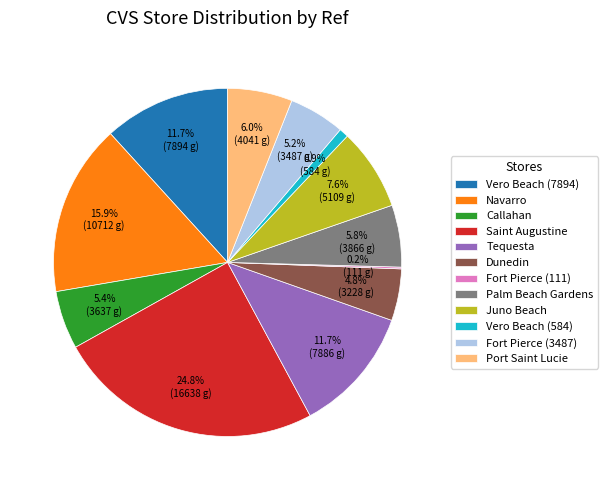

Combined, do Fort Pierce (3487) and Tequesta account for over 50%?

No